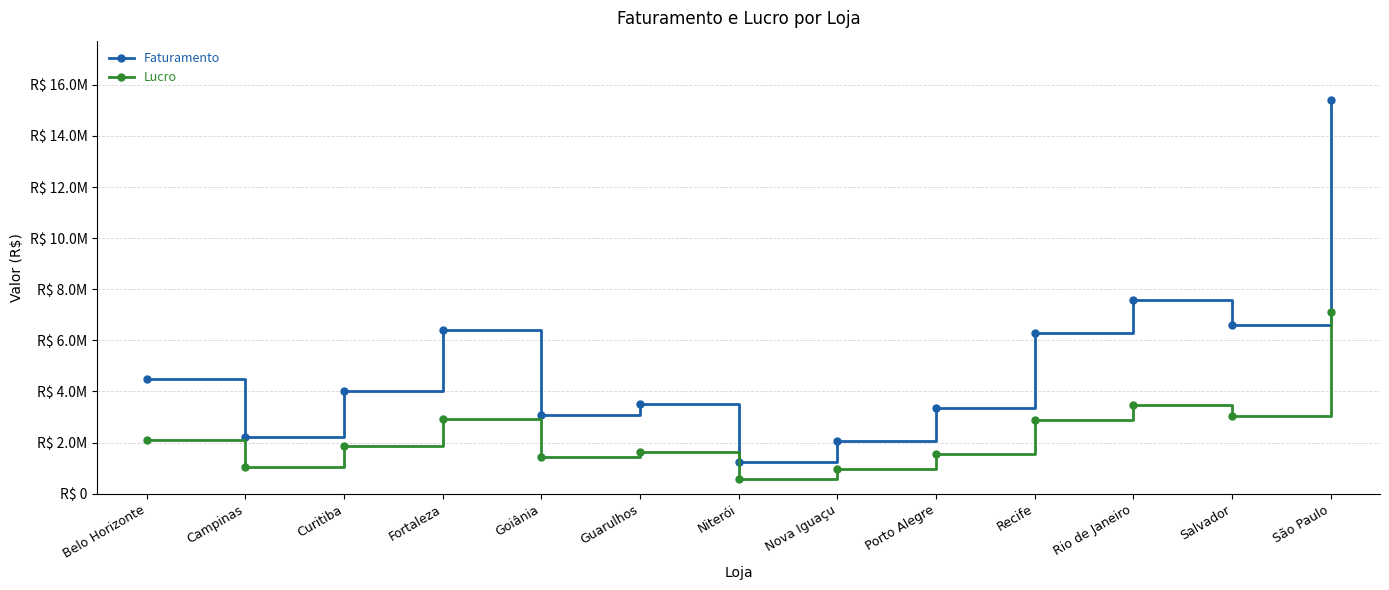

What are all the series names shown in the legend?

Faturamento, Lucro